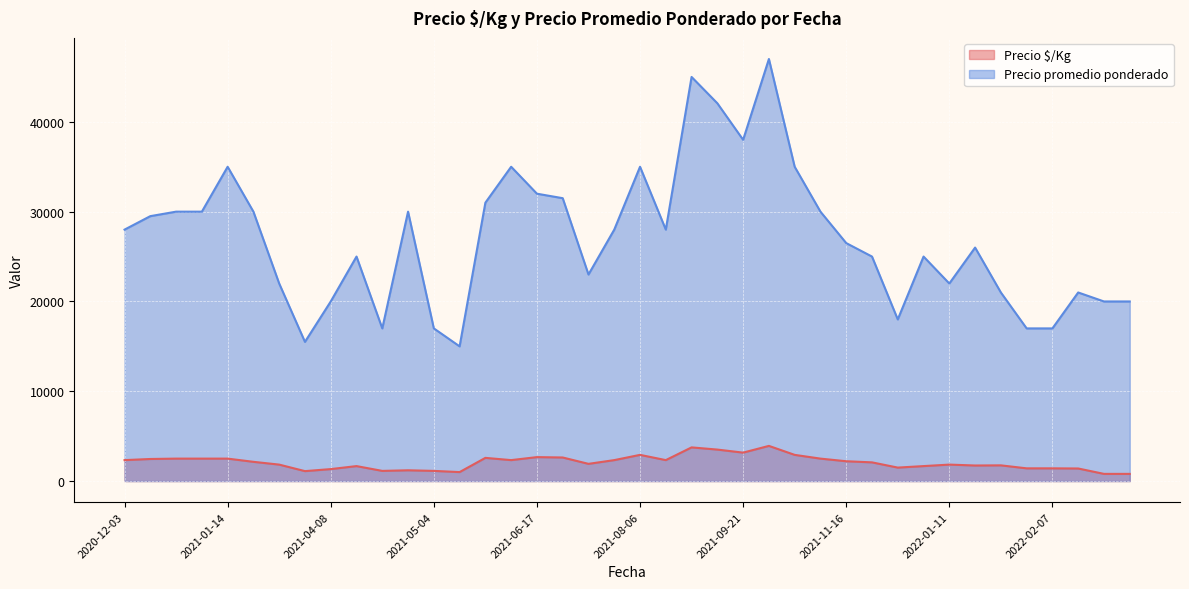

Is the value of Precio promedio ponderado at 2022-03-18 greater than the value of Precio $/Kg at 2021-11-09?

Yes